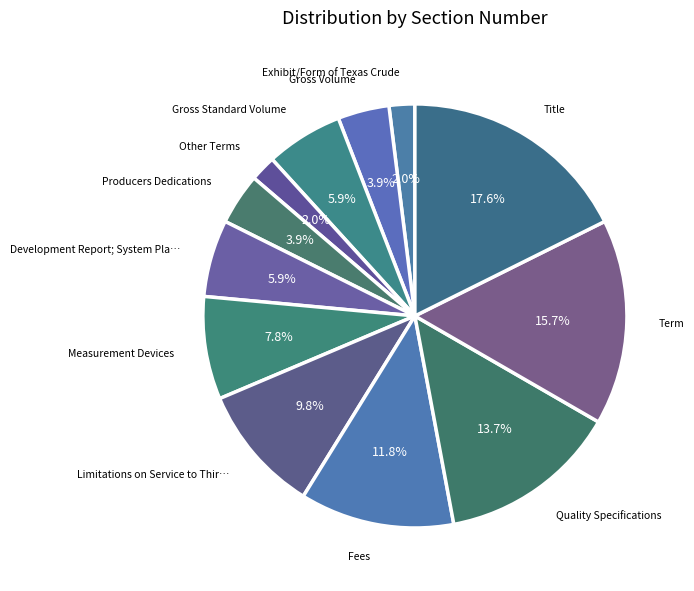

To the nearest percent, what is the average slice percentage?

8%